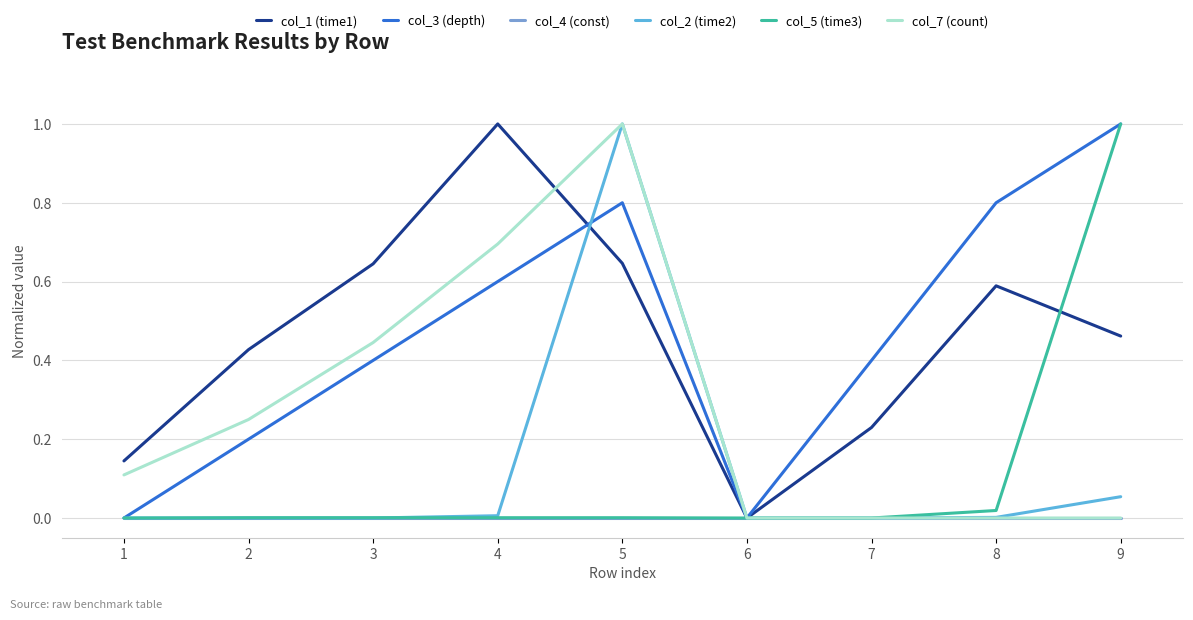

The value of col_5 (time3) at 9 is 1.0. True or false?

True